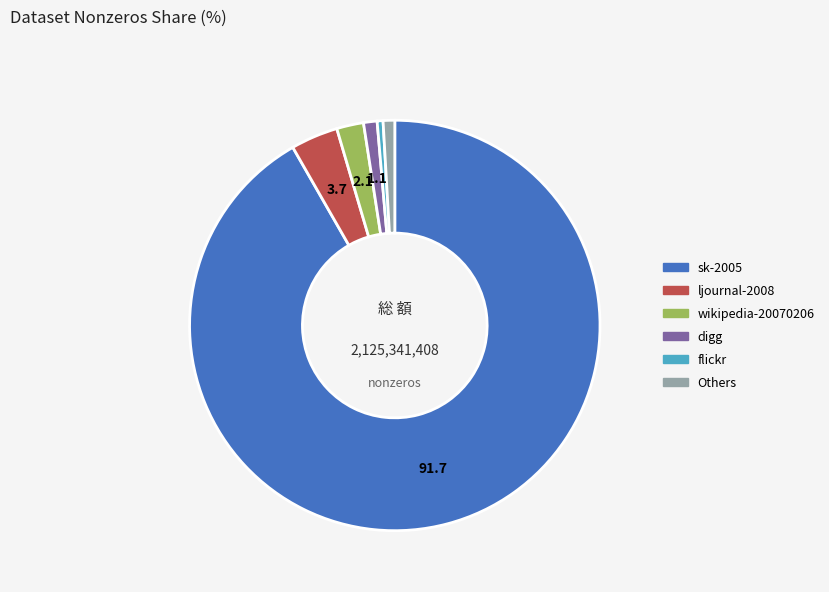

Is there any slice that represents more than half of the pie?

Yes